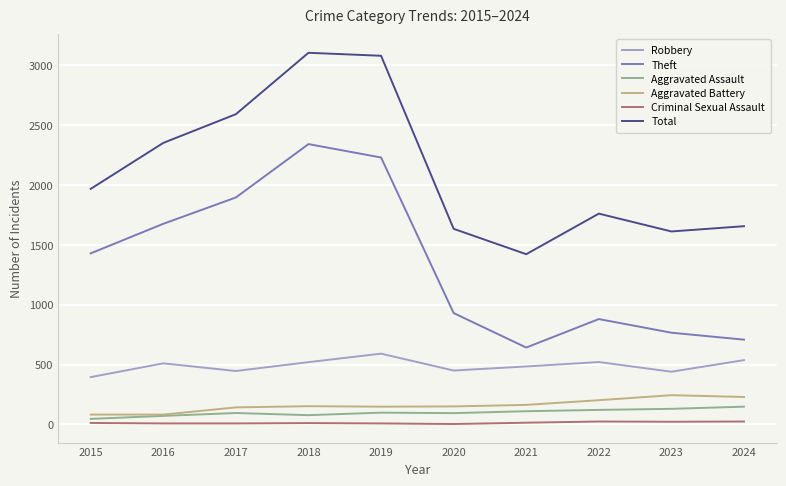

True or false: Total and Theft intersect in this chart.

False